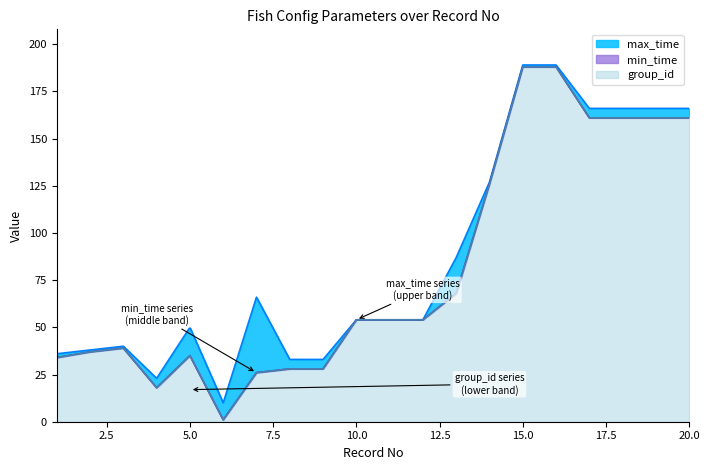

How many values in the group_id series are below 54?

9